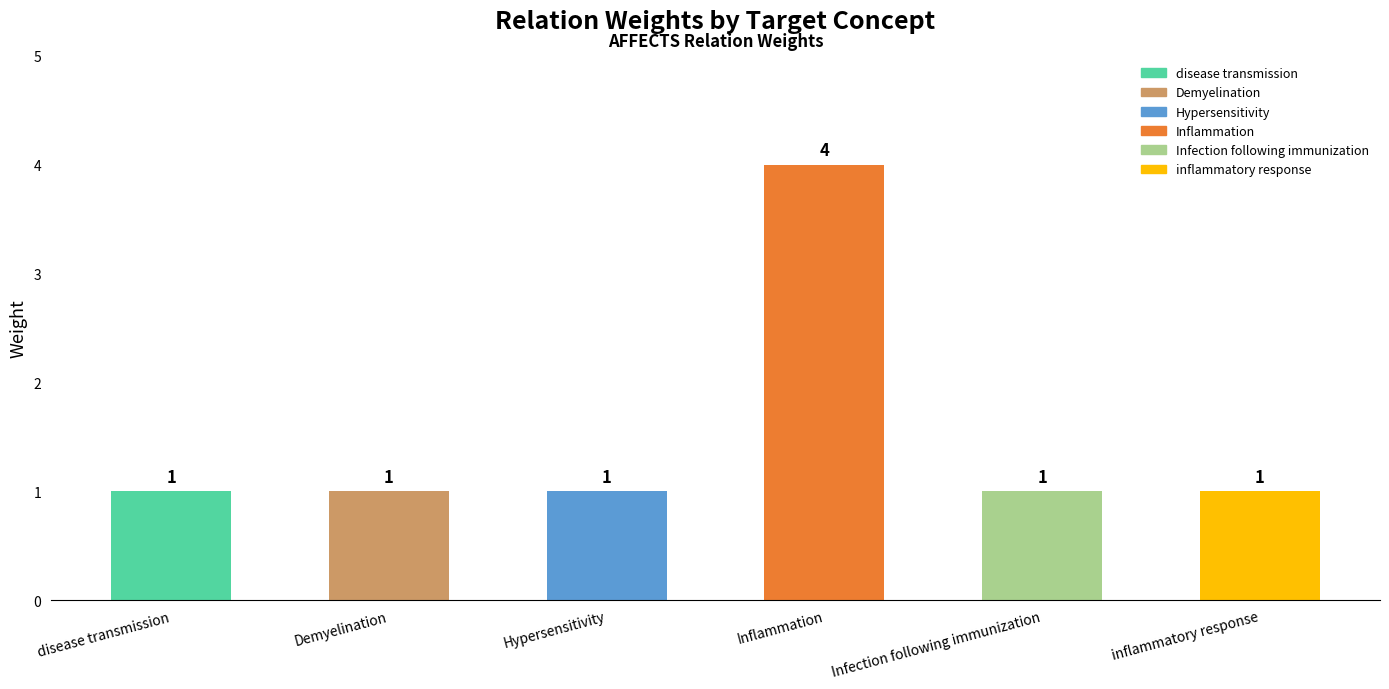

Approximately how many times larger is the value at Infection following immunization compared to Demyelination?

1.0